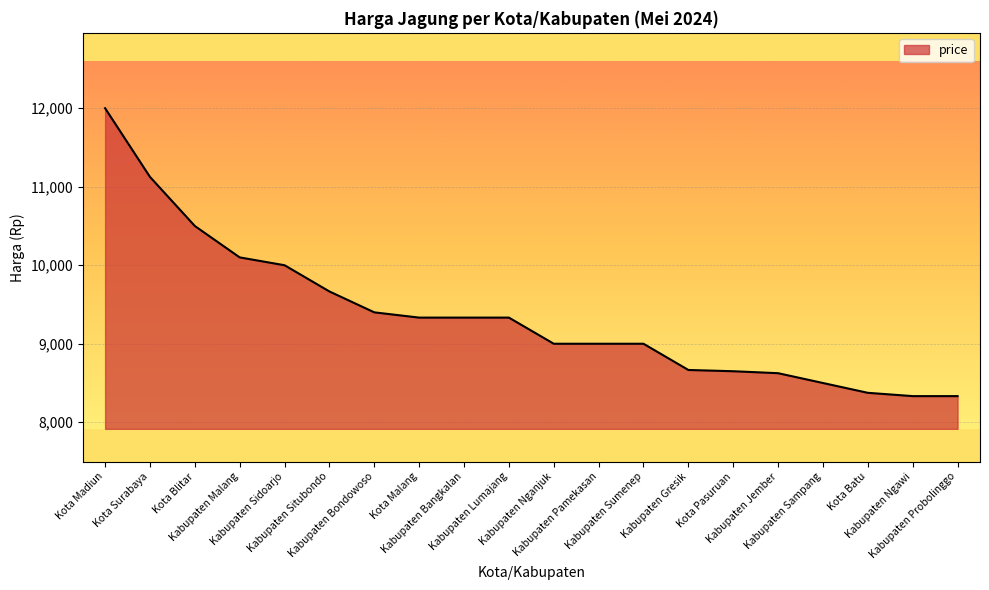

Does the chart display data point markers on the line(s)?

No